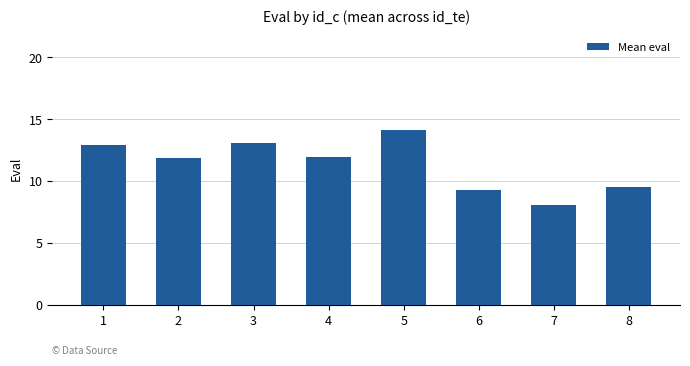

Where does the data first go above 11?

1